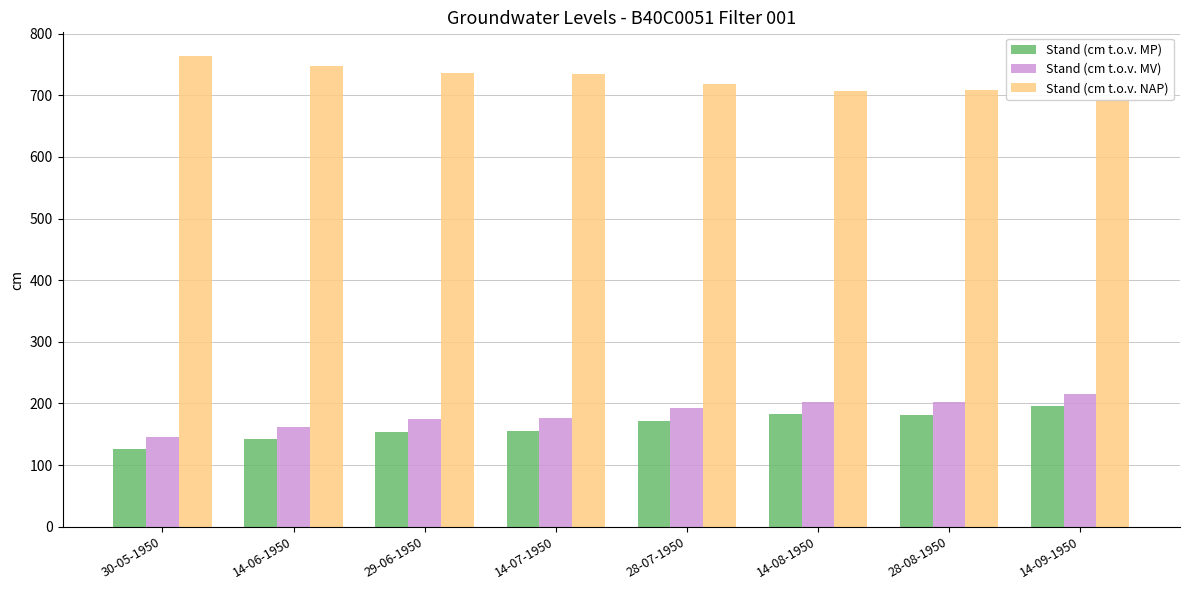

How many categories are shown in the chart?

8